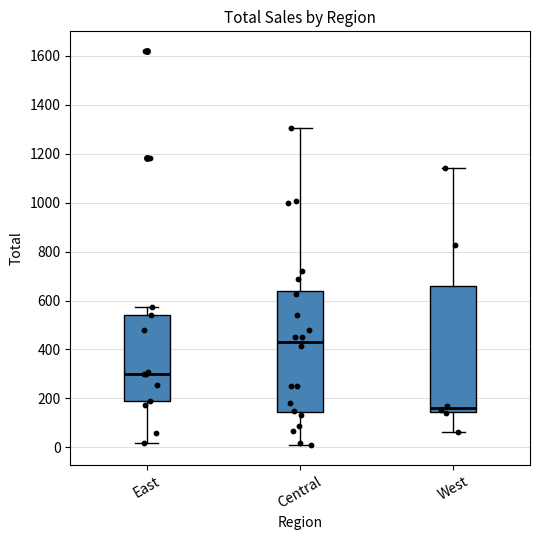

Which box is the tallest, from its lower edge to its upper edge?

West